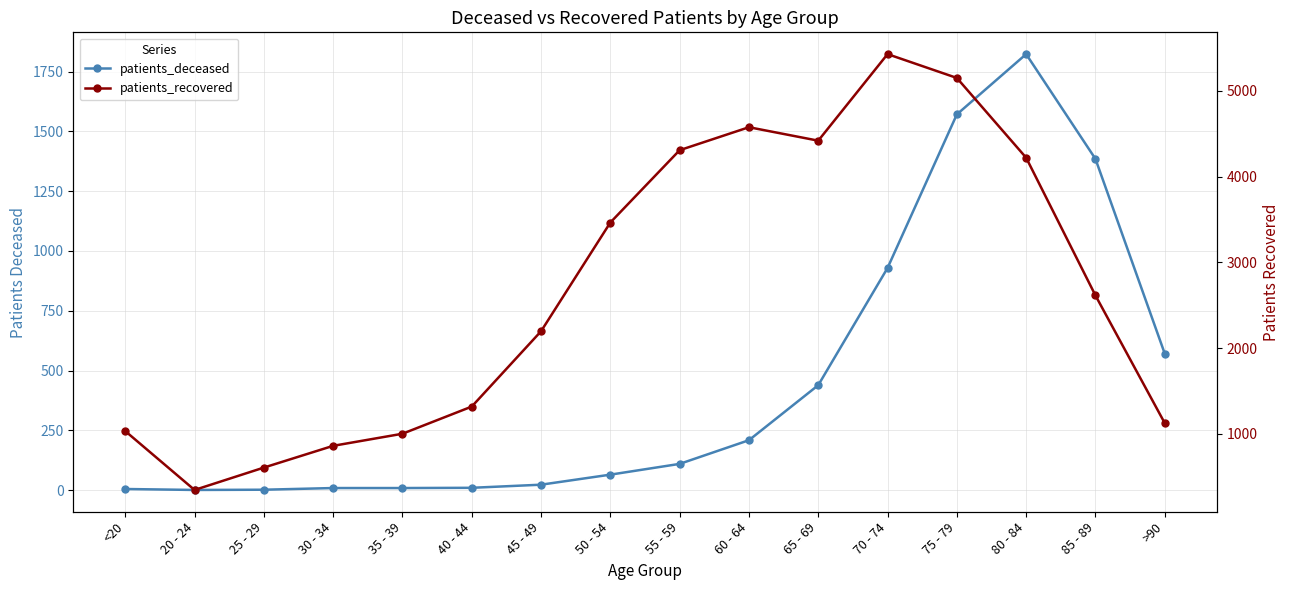

What is the spread (max minus min) of values at 75 - 79?

3581